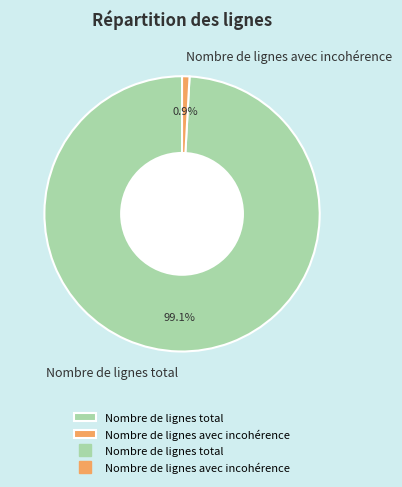

To the nearest percent, what percentage of the pie is Nombre de lignes total?

99%